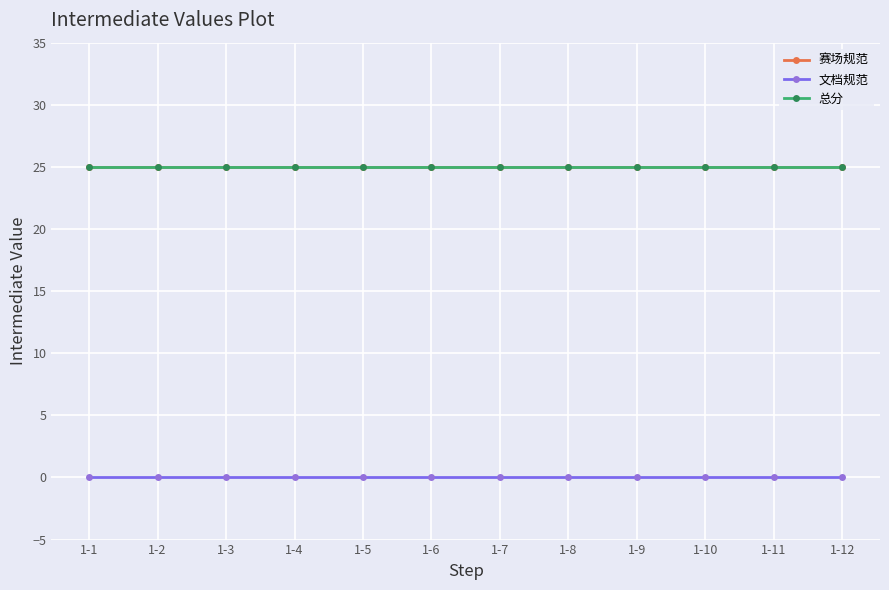

How many series are shown in this chart?

3